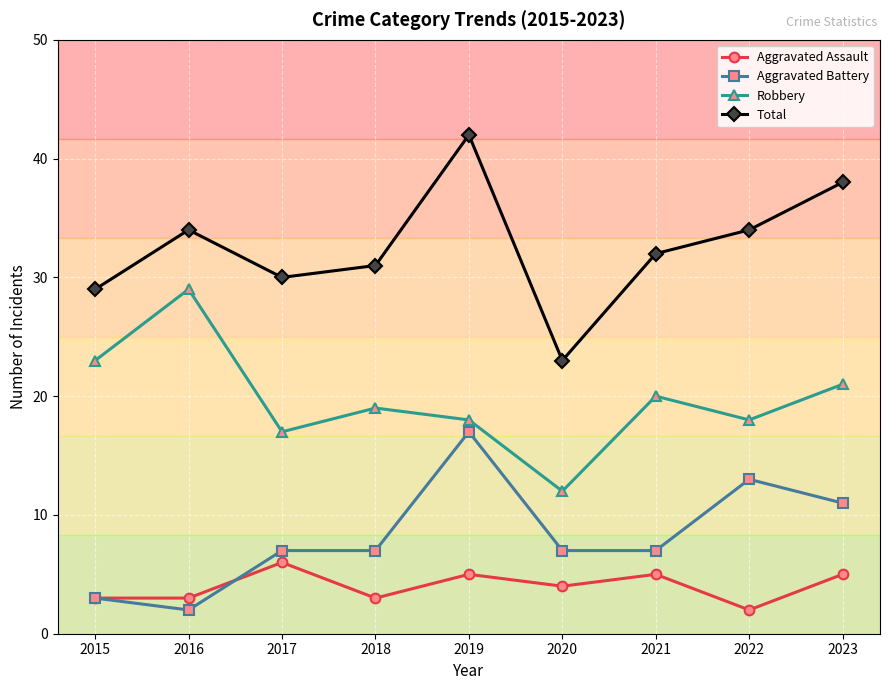

What is the minimum value shown in the chart?

2